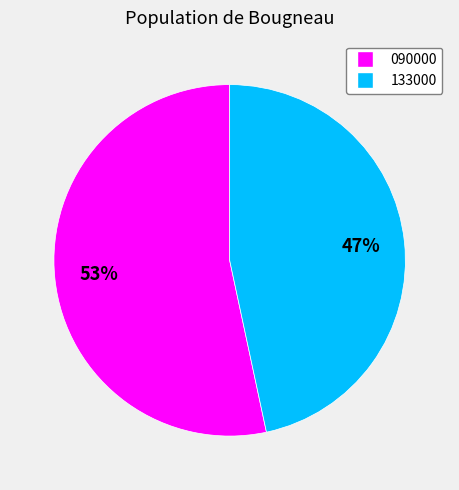

How many segments does this pie chart have?

2